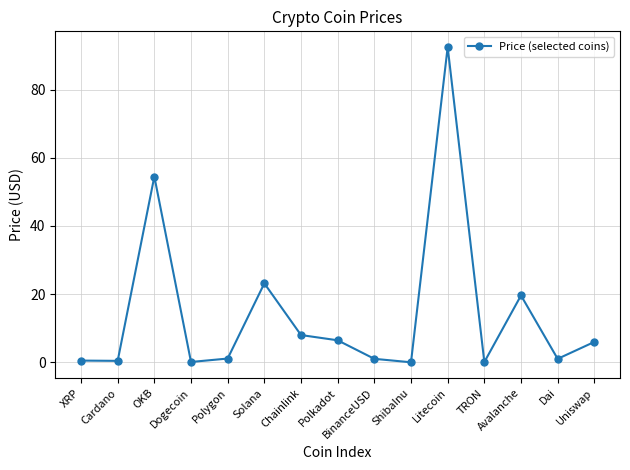

Read the value at Avalanche.

19.6